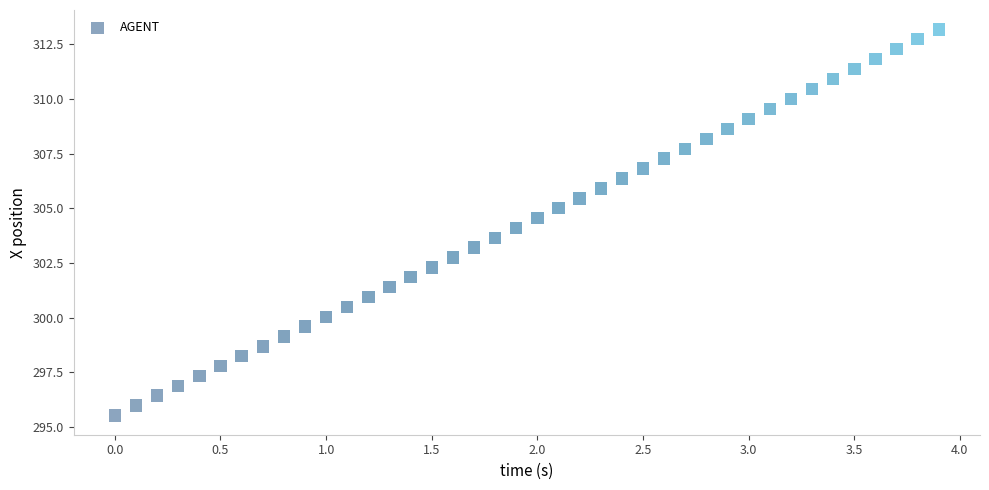

What is the range of X values (max minus min)?

3.9